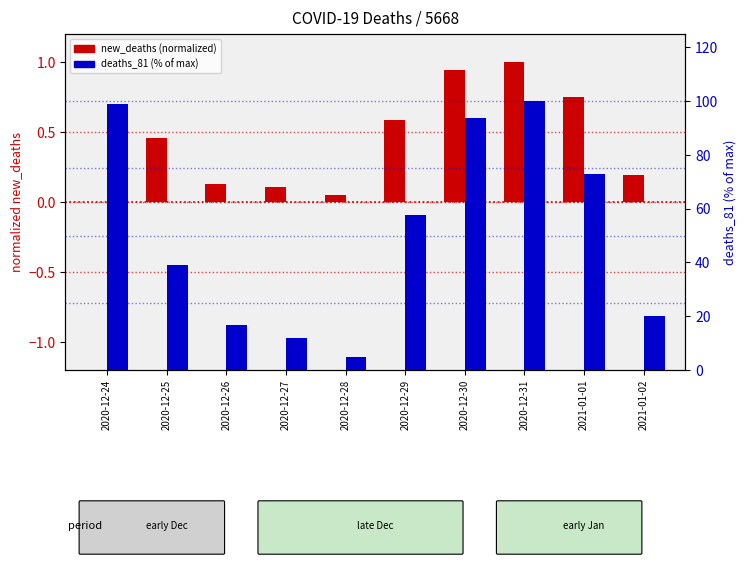

At which label does deaths_81 (% of max) reach its minimum?

2020-12-28